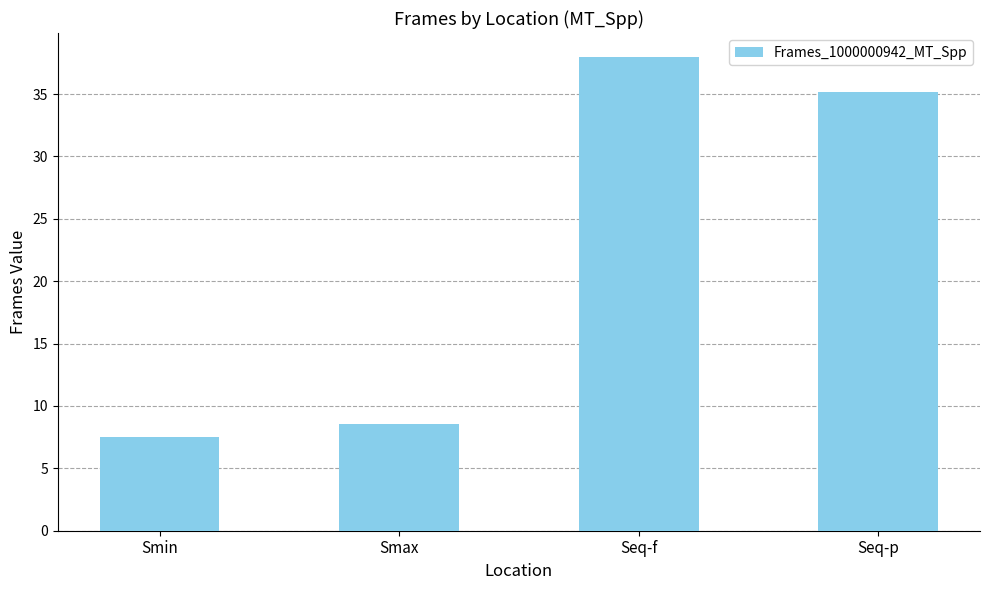

Which has a higher value, Smax or Smin?

Smax